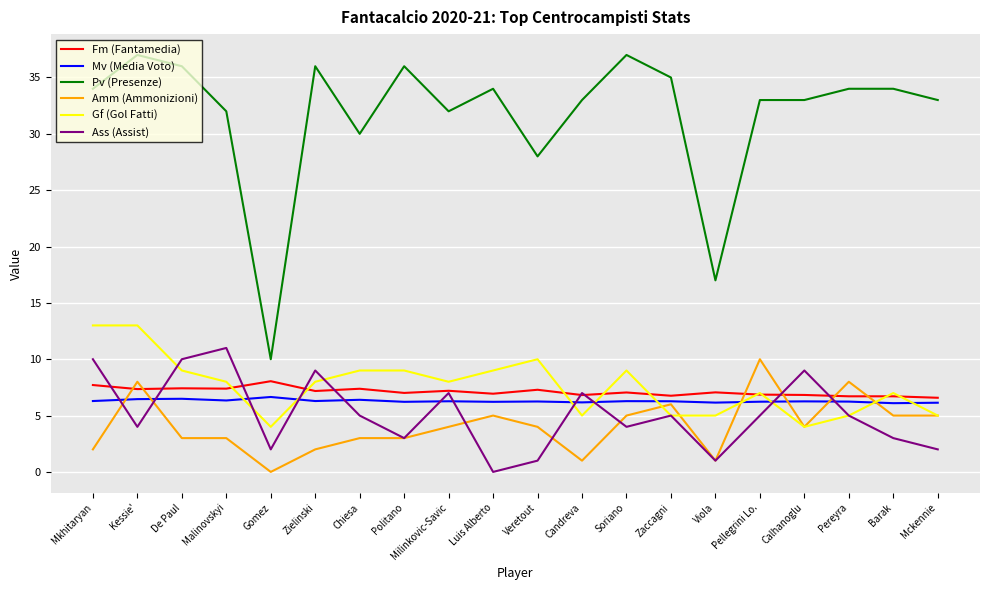

Between Zielinski and Politano, which series saw the biggest shift?

Ass (Assist)